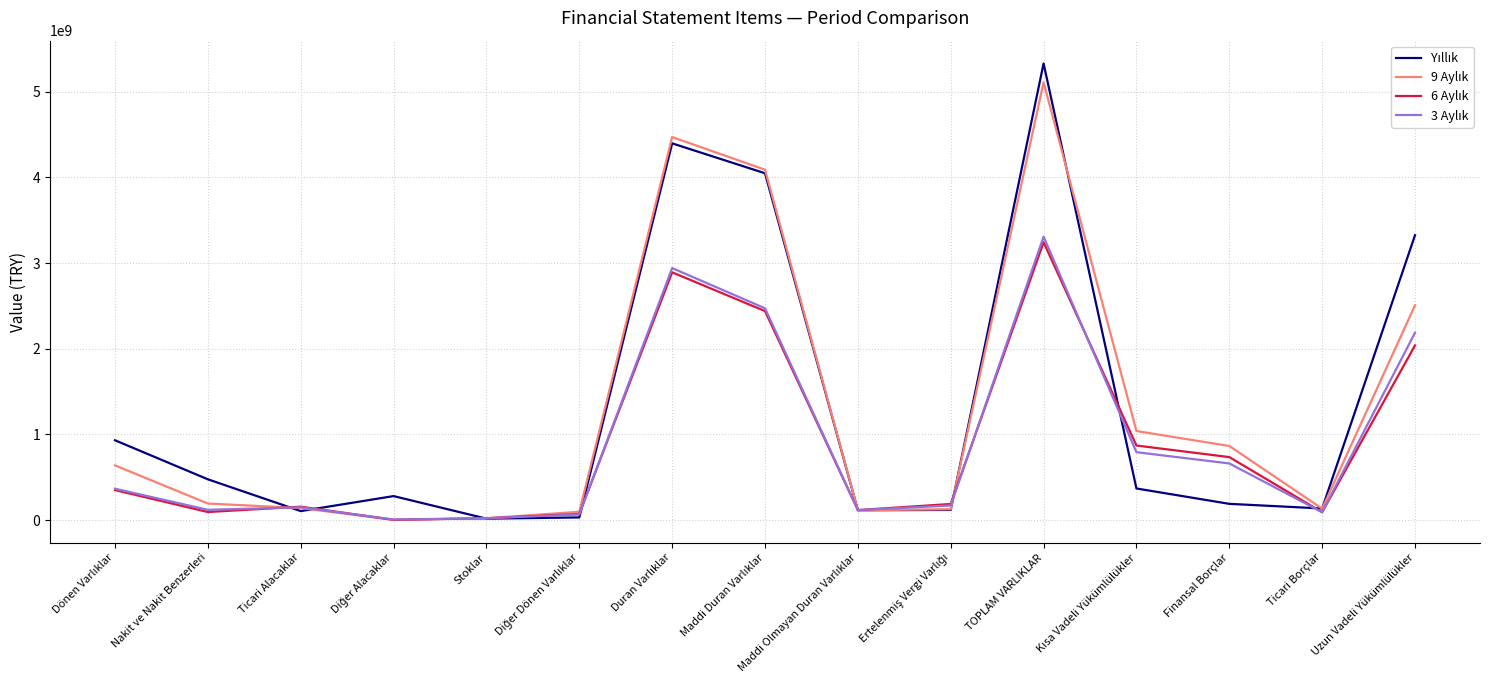

How many series are shown in this chart?

4